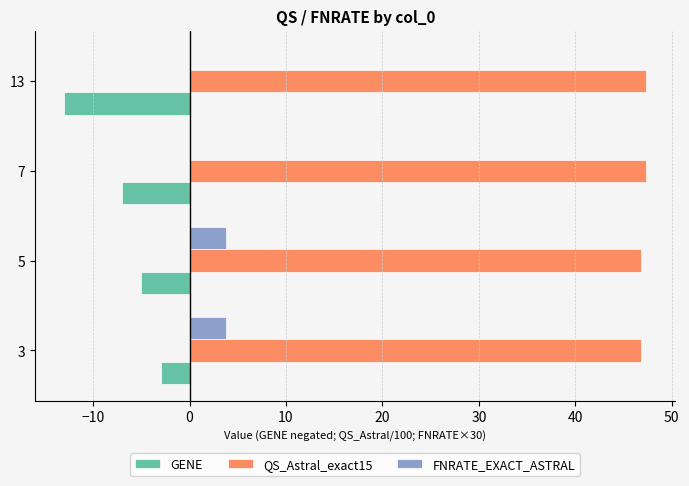

What are all the series names shown in the legend?

GENE, QS_Astral_exact15, FNRATE_EXACT_ASTRAL